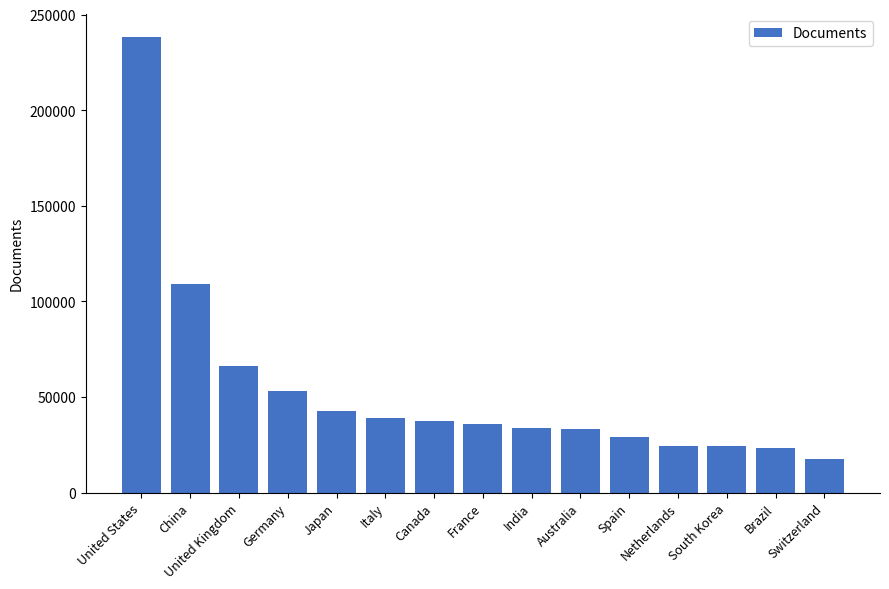

At which label is the value closest to 127967?

China